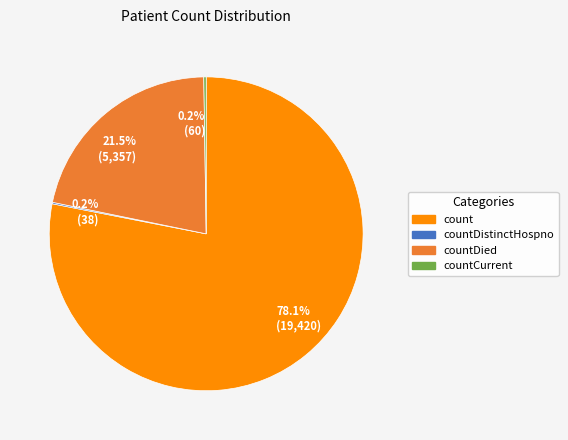

Does 78.1% (19,420) account for over 50% of the chart?

Yes